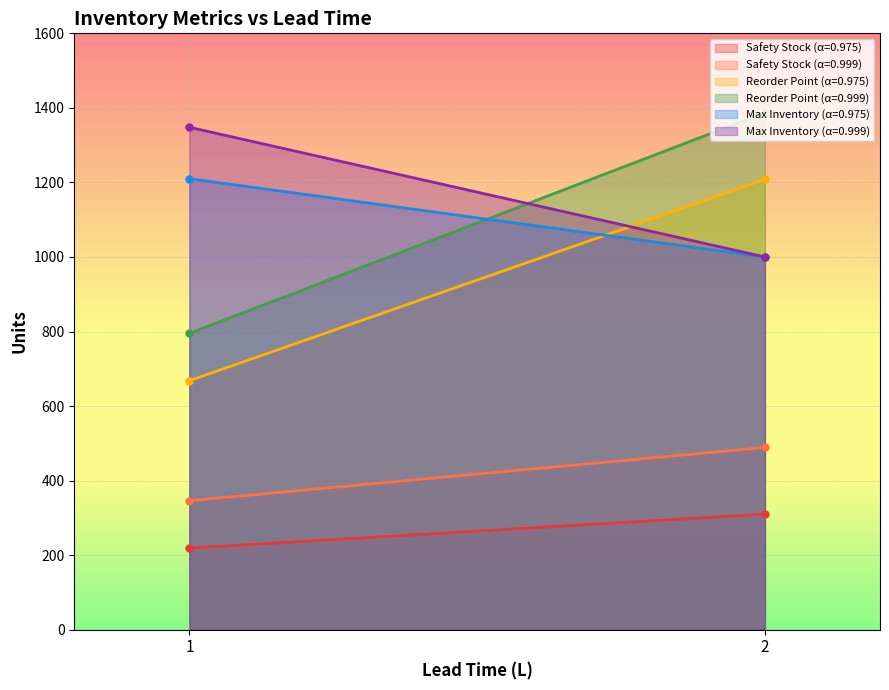

What is the total value across all series at 1?

4586